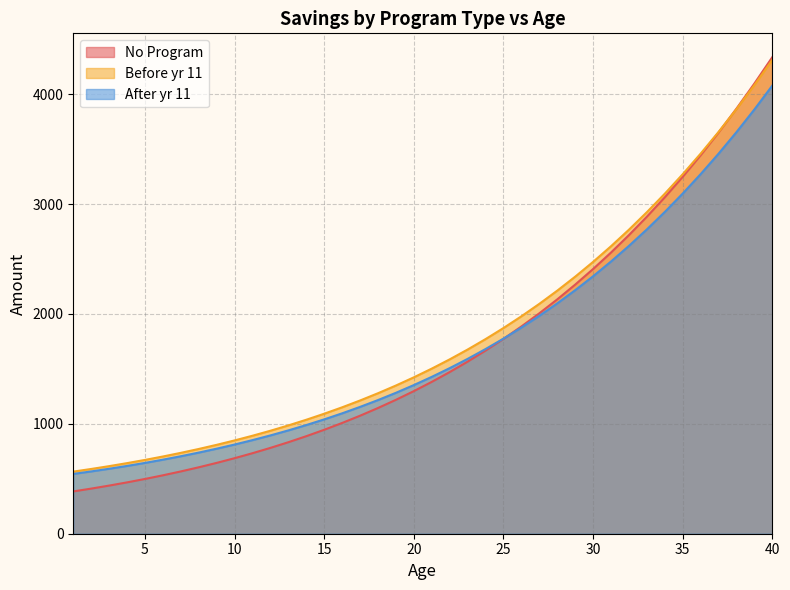

What is the value of the After yr 11 point at the 9th from the left?

773.8